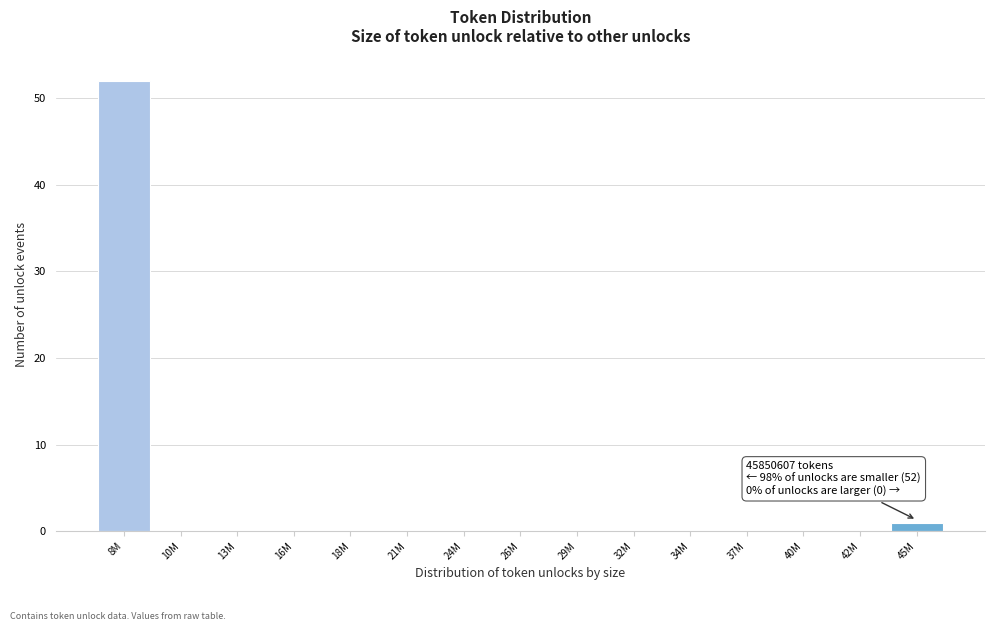

Reading left to right, what are all the values shown in this chart?

8M=52	10M=0	13M=0	16M=0	18M=0	21M=0	24M=0	26M=0	29M=0	32M=0	34M=0	37M=0	40M=0	42M=0	45M=1